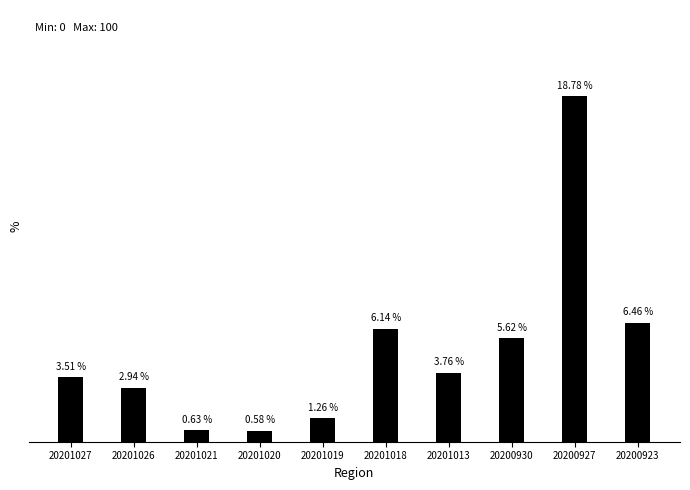

List the labels in order of value, largest first.

20200927, 20200923, 20201018, 20200930, 20201013, 20201027, 20201026, 20201019, 20201021, 20201020